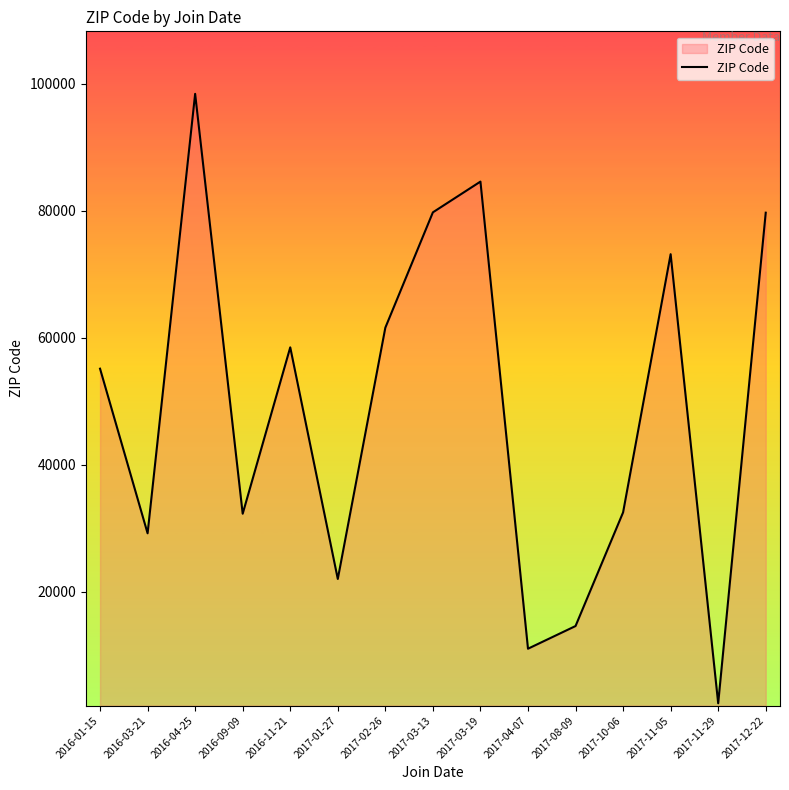

At which label is the value closest to 50441?

2016-01-15